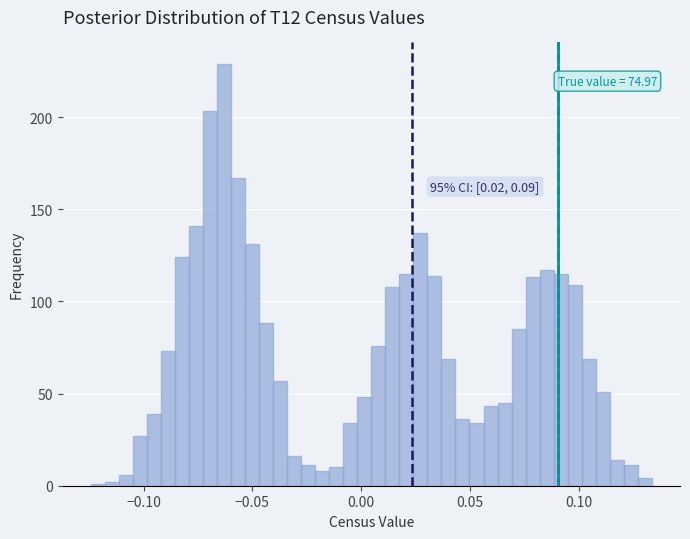

Read against the x-axis, roughly where is the centre of the tallest bar?

-0.065